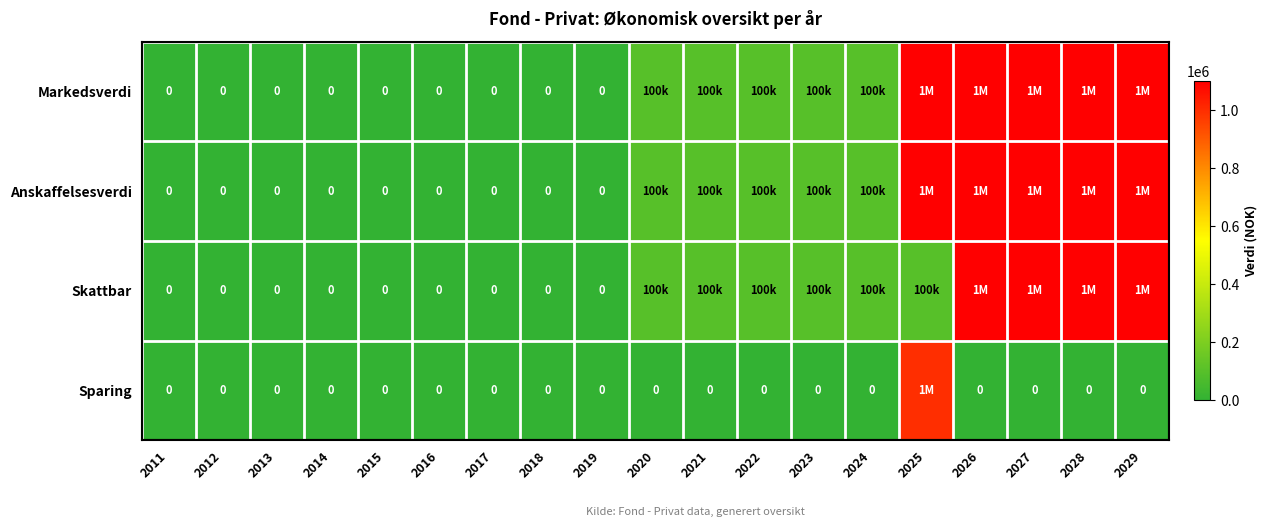

The value of Skattbar at 2016 is 0. True or false?

True